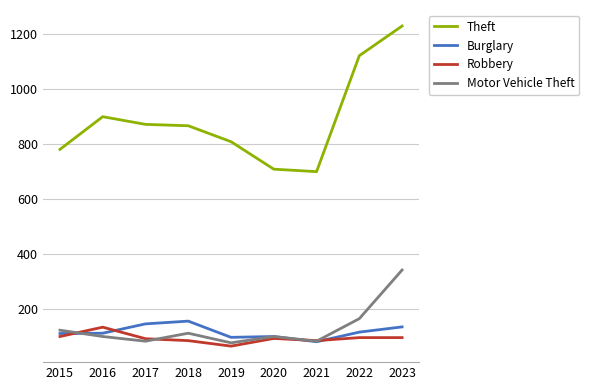

What is the difference between the maximum and minimum values in the Theft series?

530